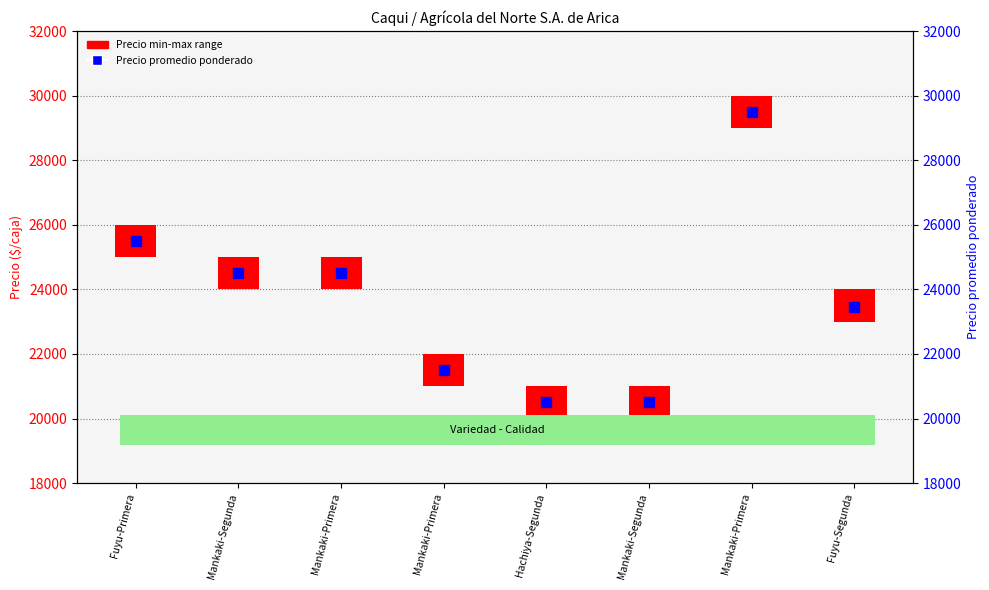

What is the value of the Precio promedio ponderado bar at the 4th from the left?

24500